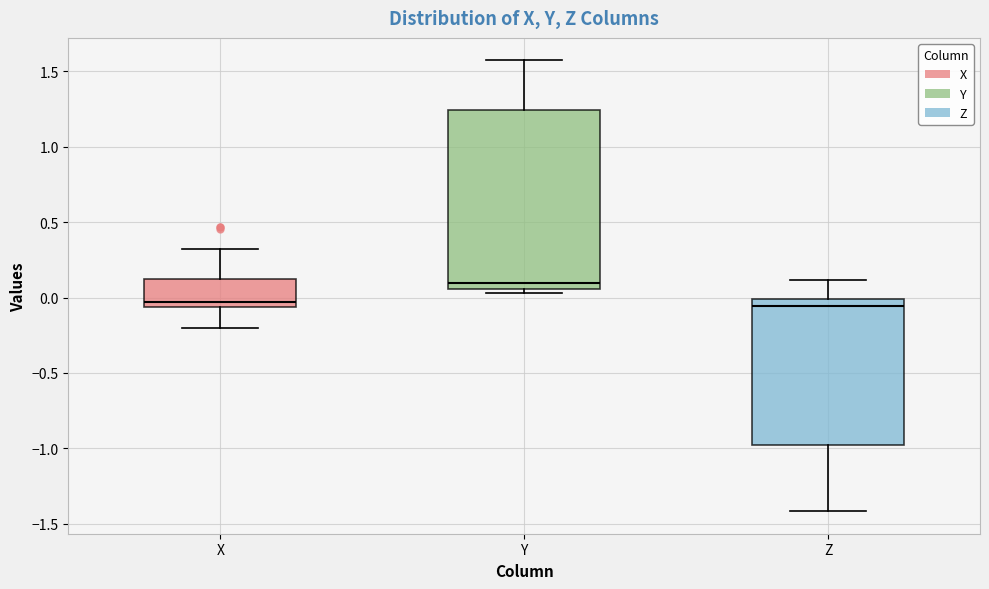

Comparing the boxes themselves (not the whiskers), which one is the tallest?

Y